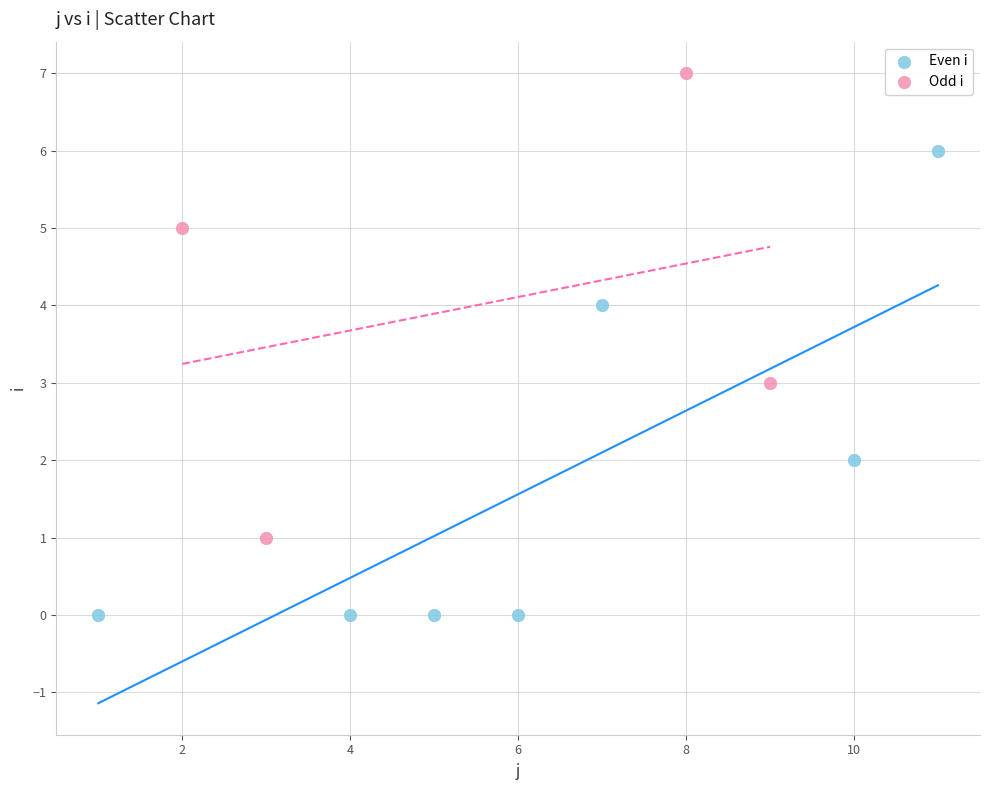

Which series reaches the maximum Y coordinate?

Odd i